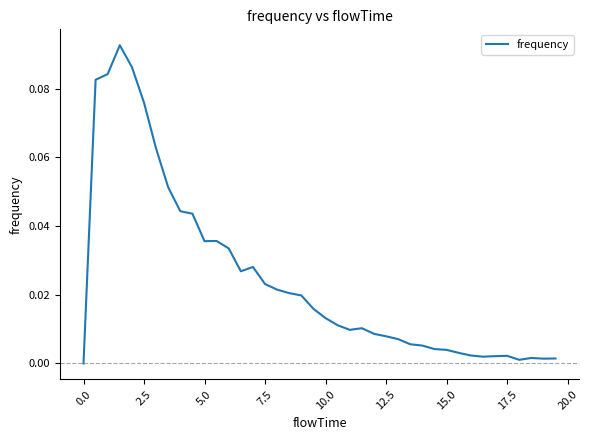

Does the chart have visible grid lines?

No